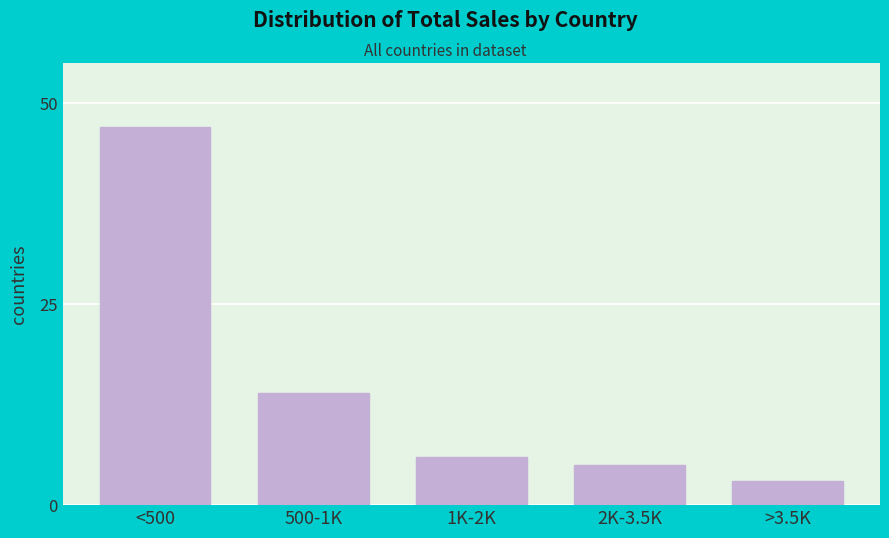

Reading left to right, list all the values displayed in this chart.

47	14	6	5	3